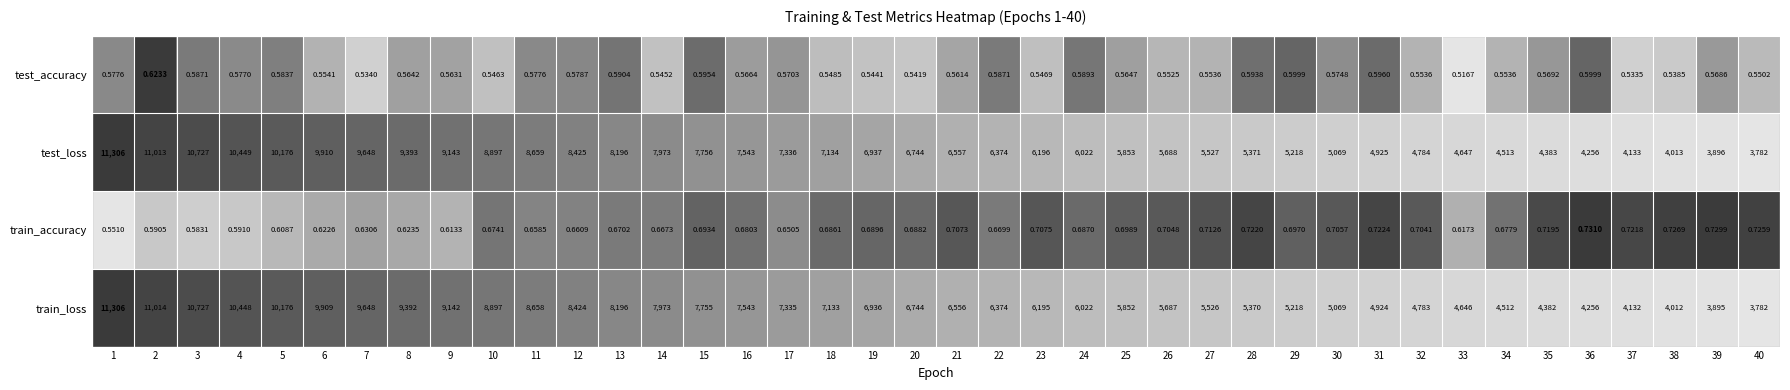

Which category has the highest value across all series?

1